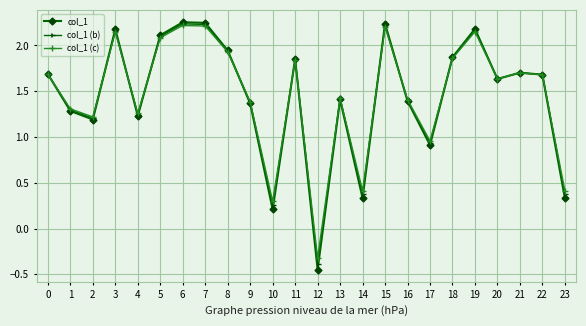

What is the sum of the col_1 (c) values at 20 and 1?

2.9